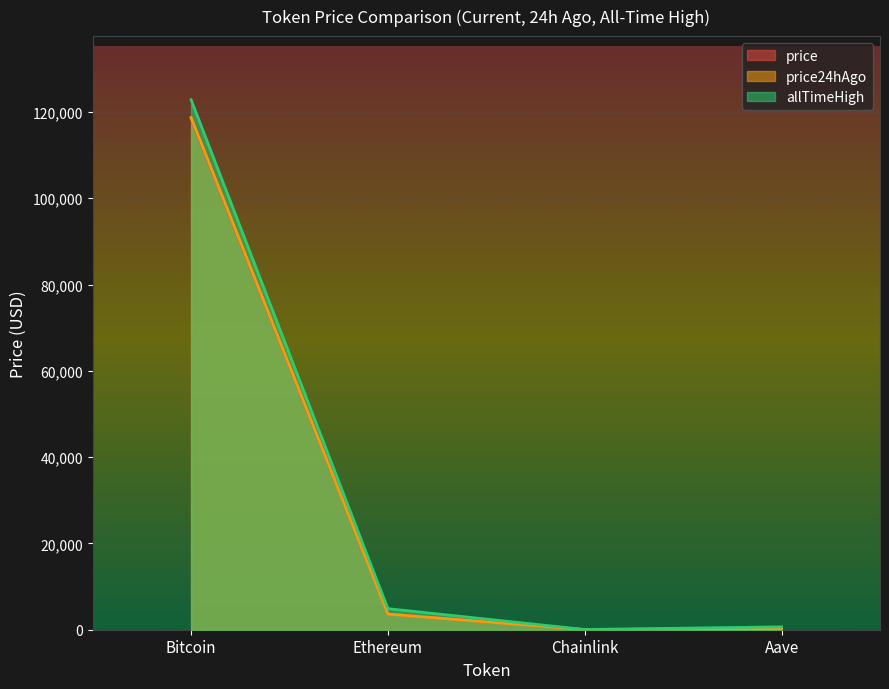

At which category does the chart reach its peak across all series?

Bitcoin